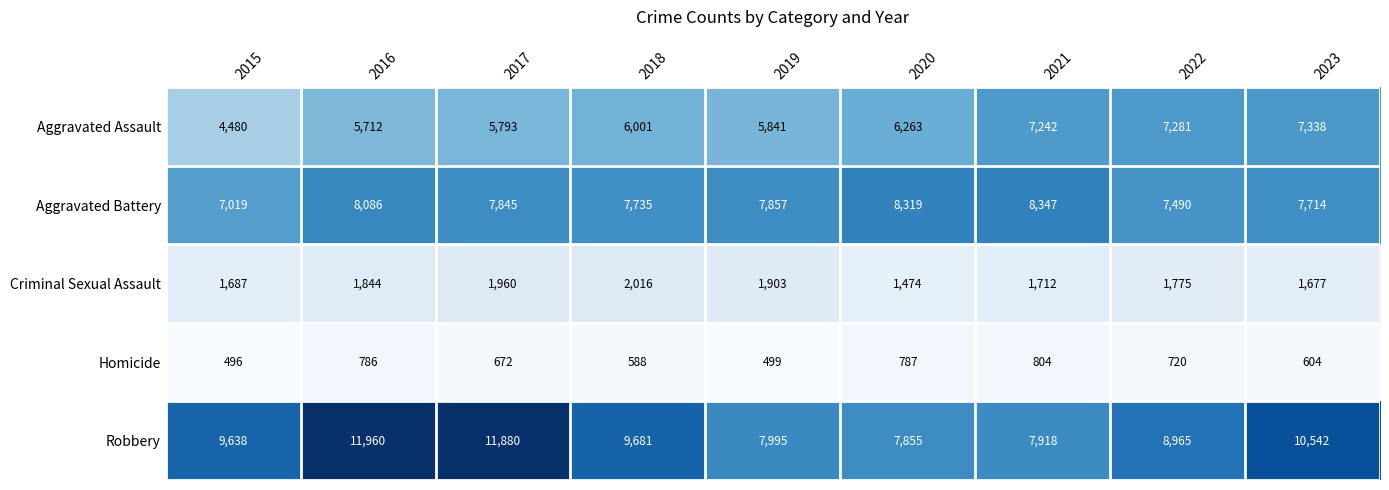

What is the difference between the highest and lowest values at 2023?

9938